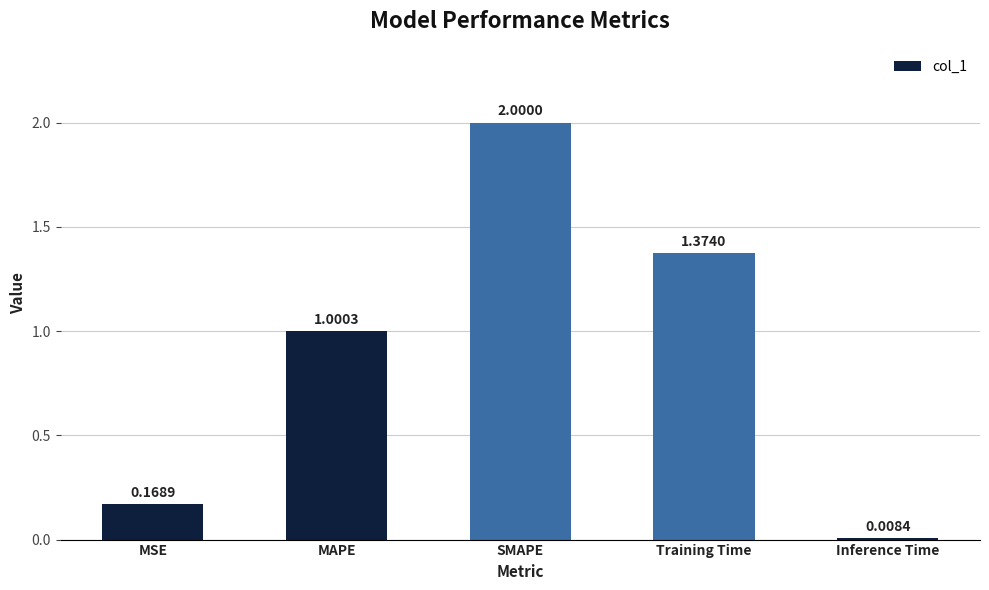

At which label is the value closest to 1?

MAPE